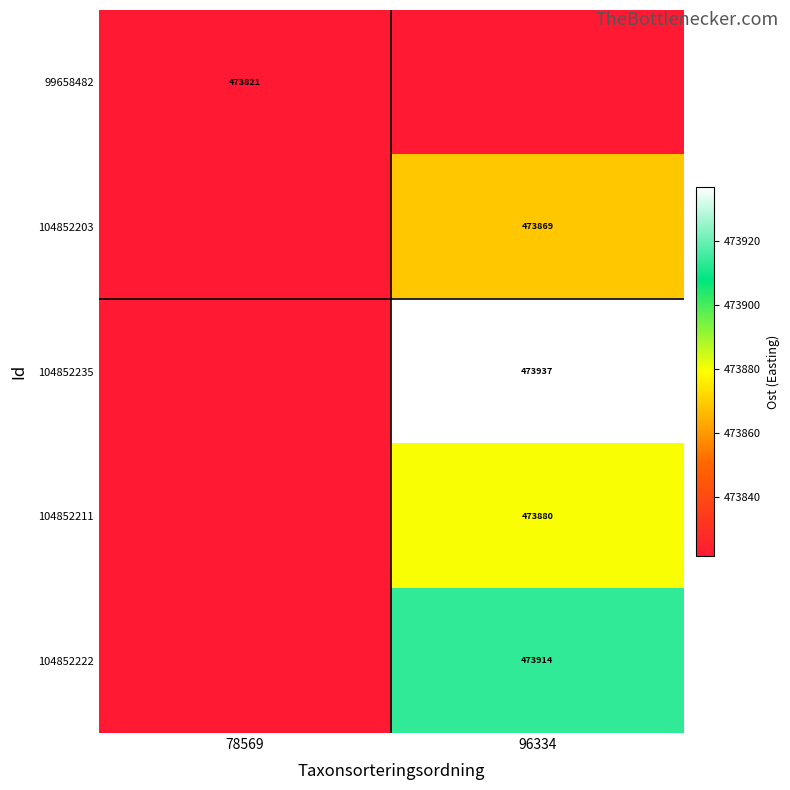

True or false: 104852235 has a value of 693130.2 at 78569.

False